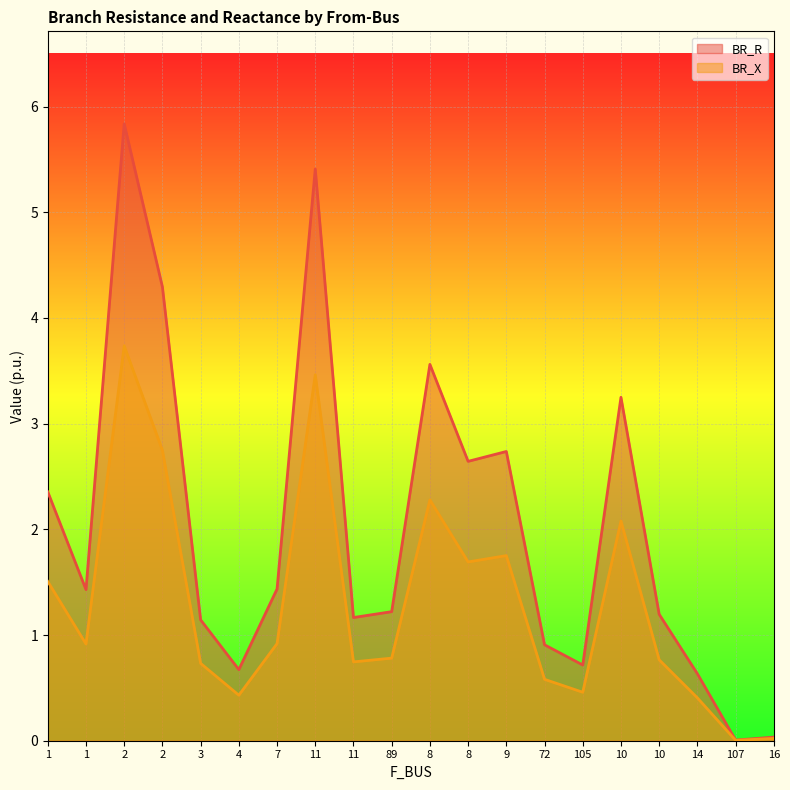

What is the difference between the maximum and minimum values in the BR_X series?

3.7